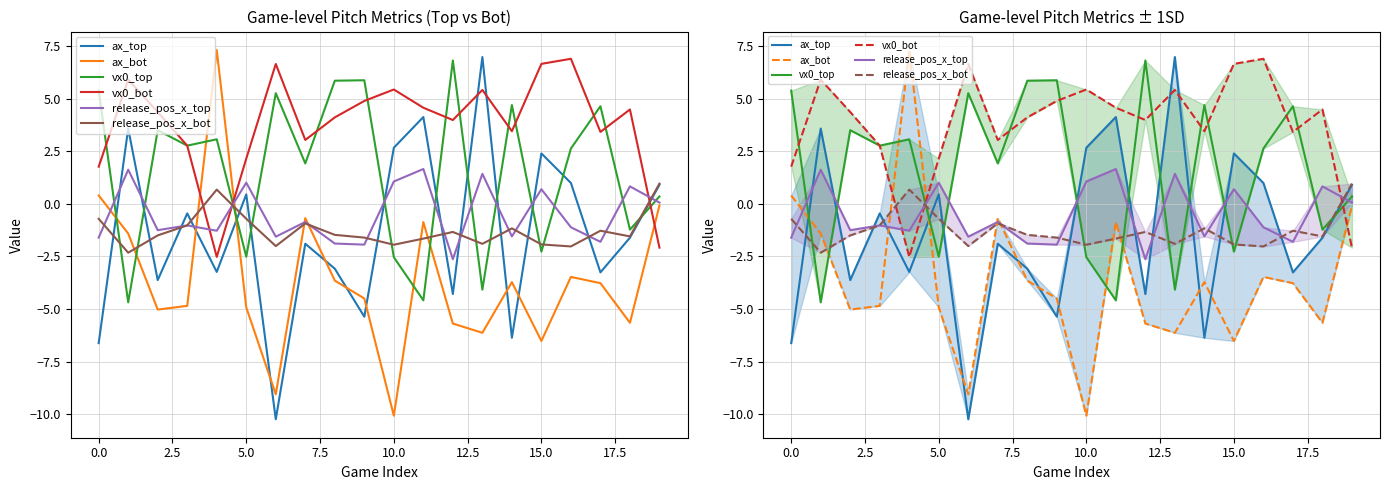

Which category has the highest value in the vx0_bot series?

16